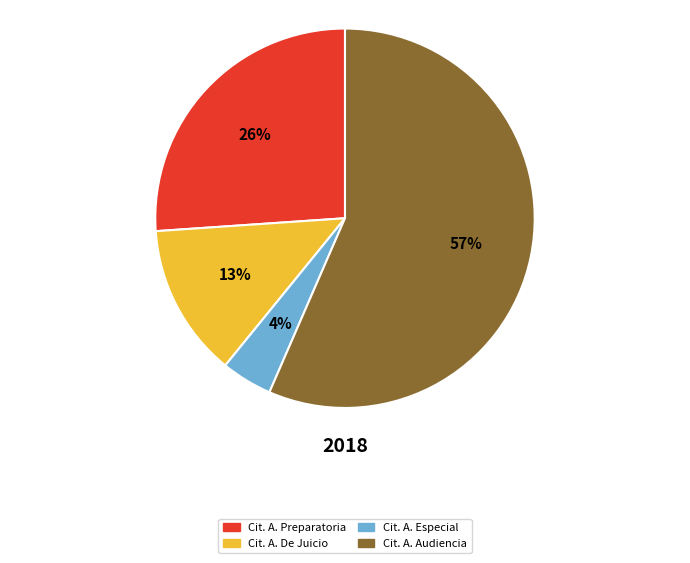

Which slice is the largest?

Cit. A. Audiencia